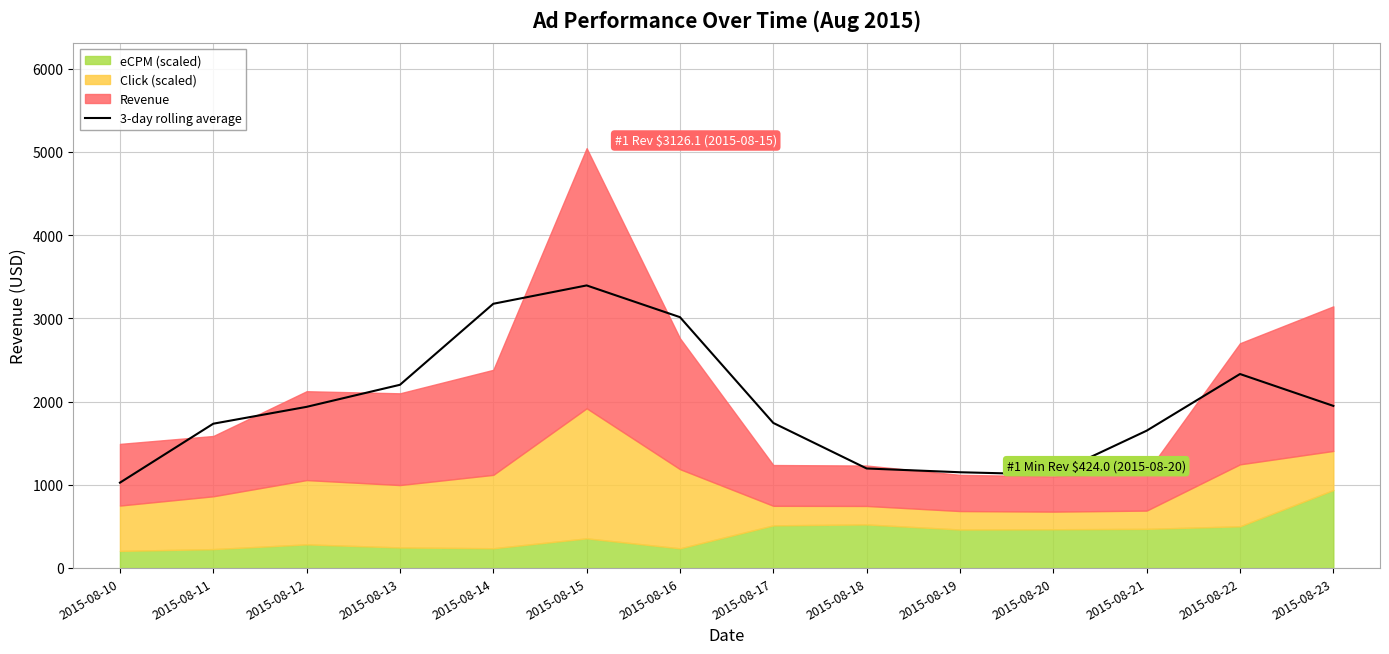

What is the value of the 5th point from the left?

3176.5